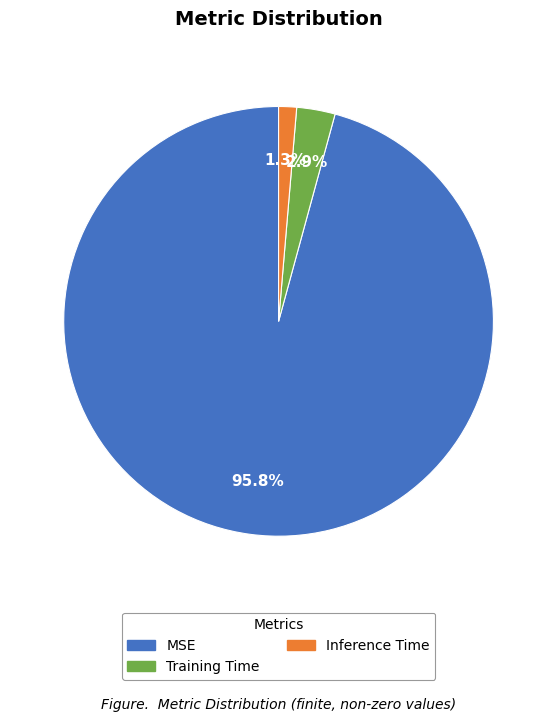

Do Inference Time and MSE together represent more than half of the pie?

Yes